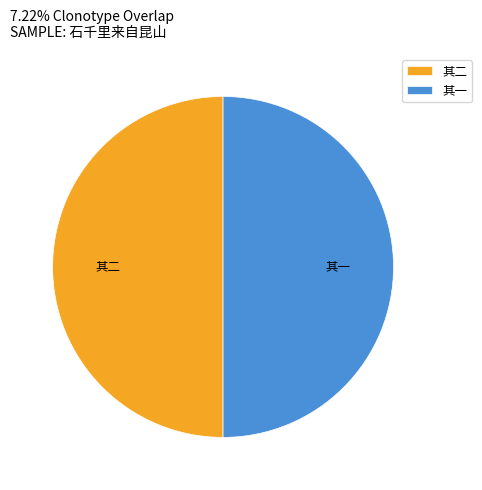

What is the ratio of the value at 其二 to the value at 其一?

1.0